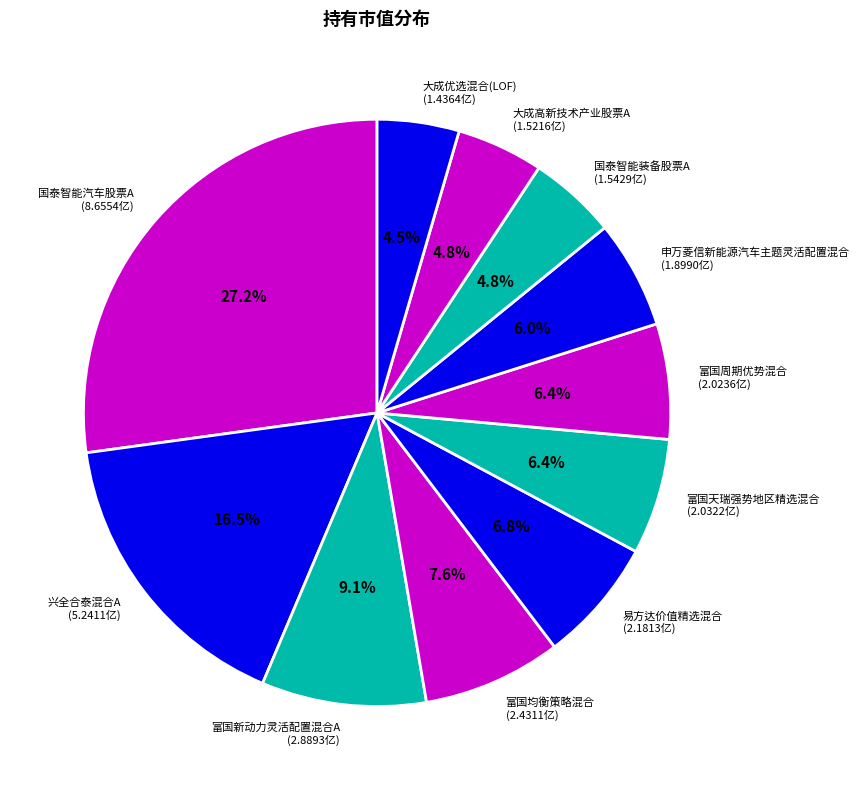

How much of the chart is everything except 富国天瑞强势地区精选混合?

93.6%